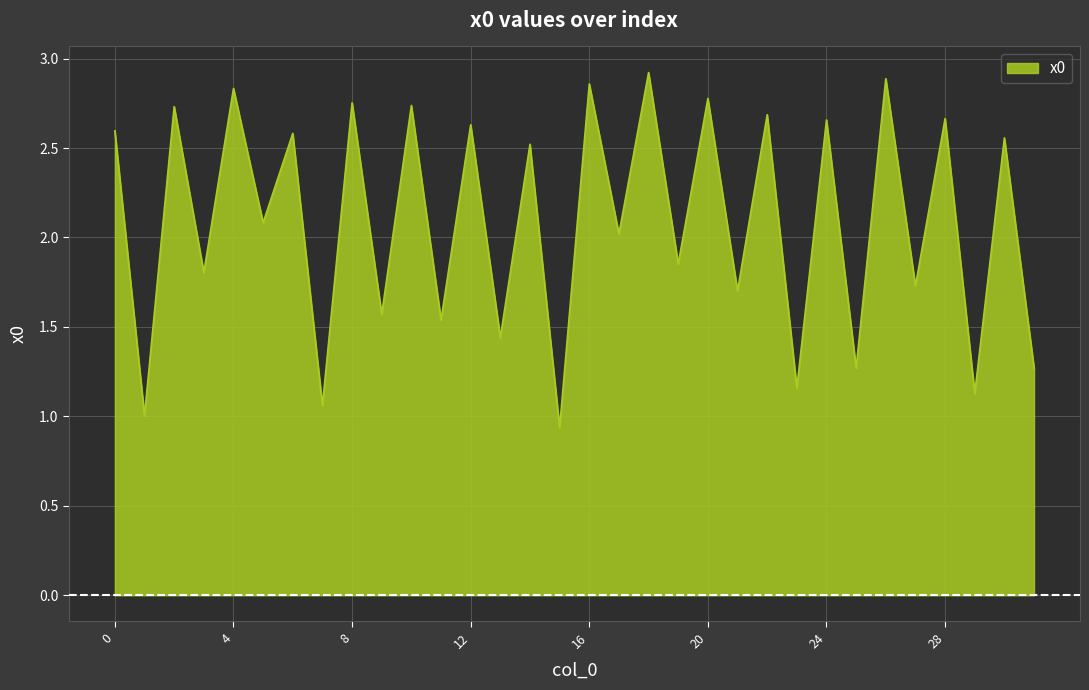

What is the difference between the maximum and minimum values?

2.0